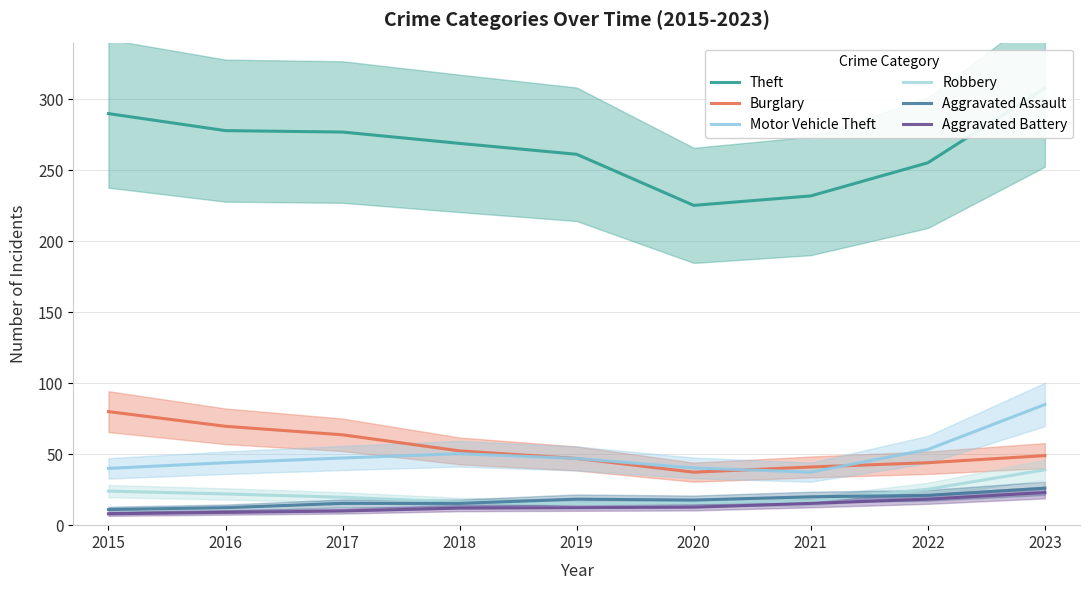

True or false: Motor Vehicle Theft and Aggravated Assault cross at least once.

False